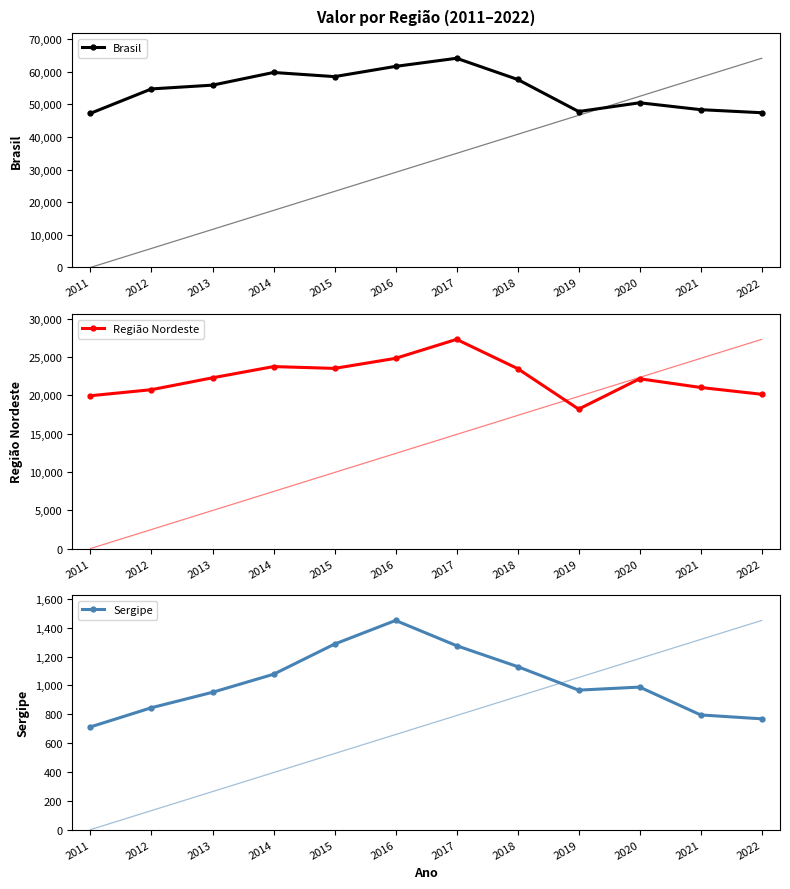

Which category has the highest value in the Brasil series?

2017